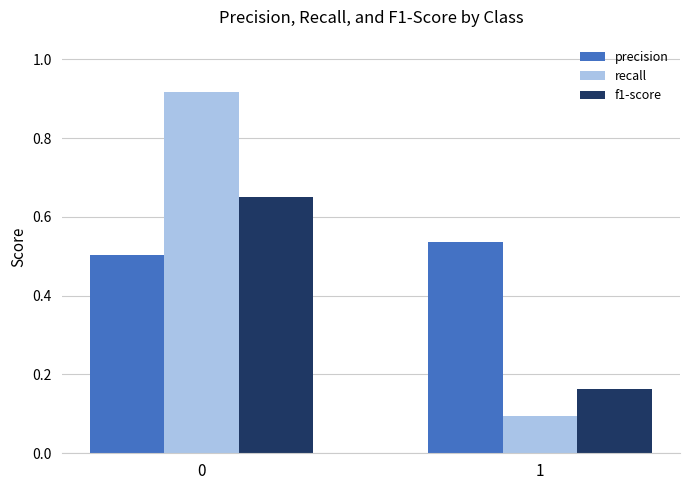

What is the difference between the highest and lowest values at 1?

0.4